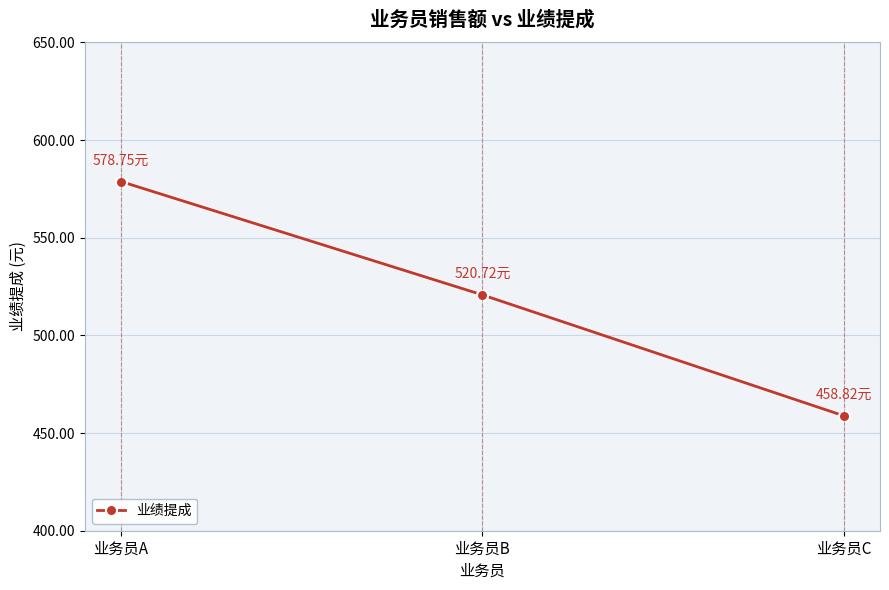

What is the ratio of the value at 业务员A to the value at 业务员C?

1.3